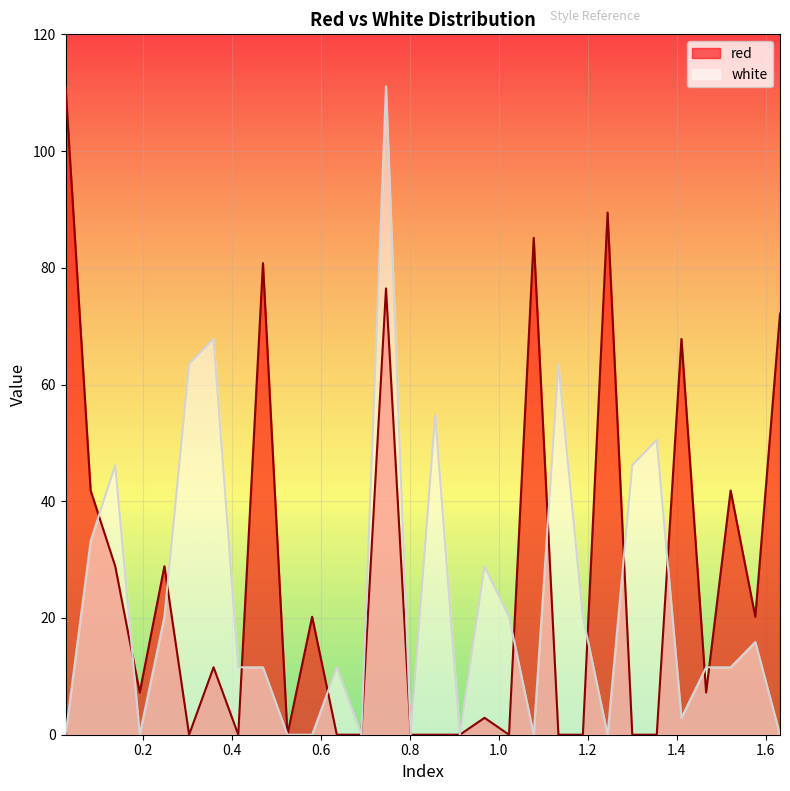

What are all the series names shown in the legend?

red, white